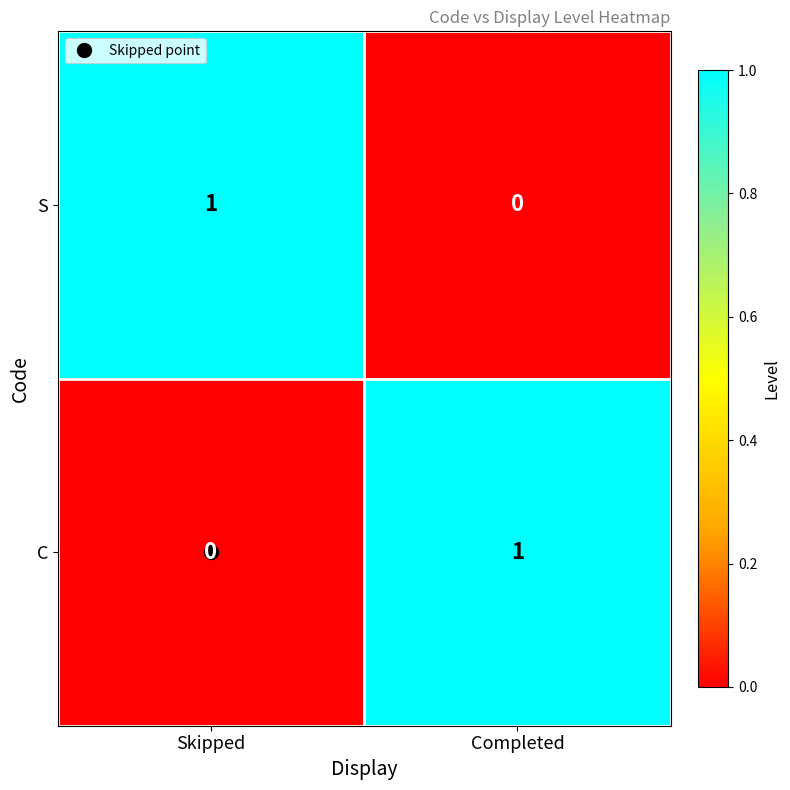

Rank the series at Skipped from lowest to highest value.

C, S